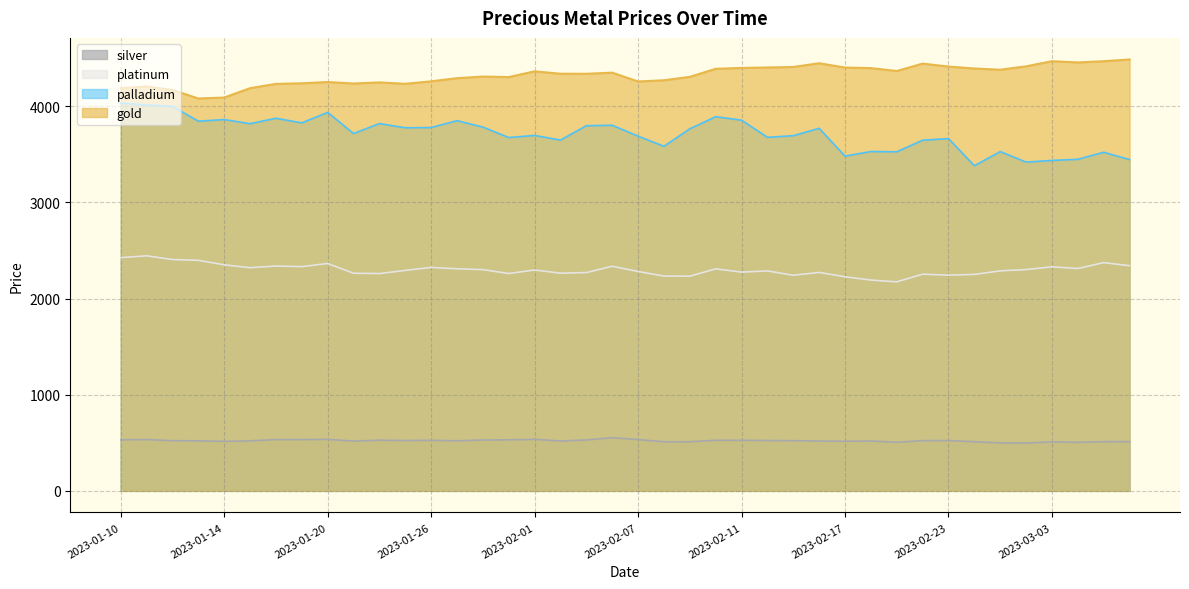

True or false: platinum and silver cross at least once.

False